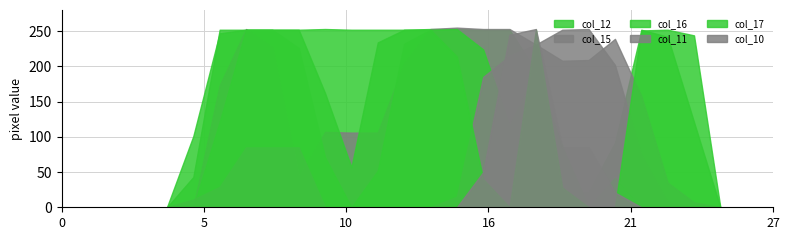

How many values in the col_17 series exceed 101?

13